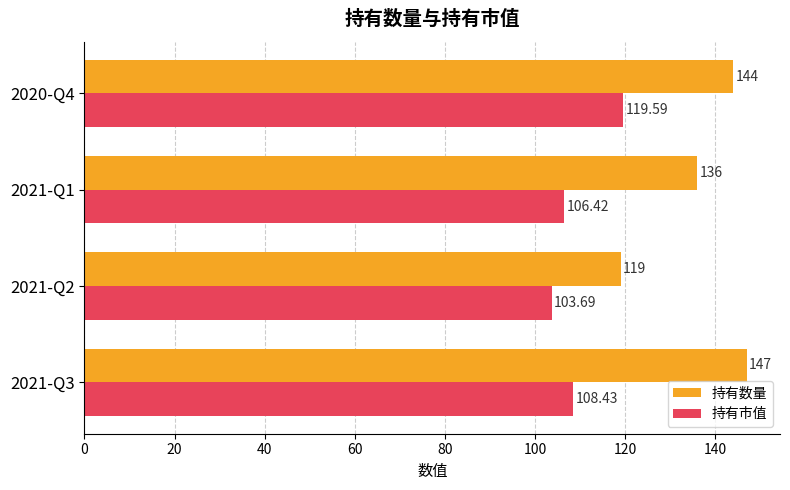

At which category is the sum across all series the highest?

2020-Q4